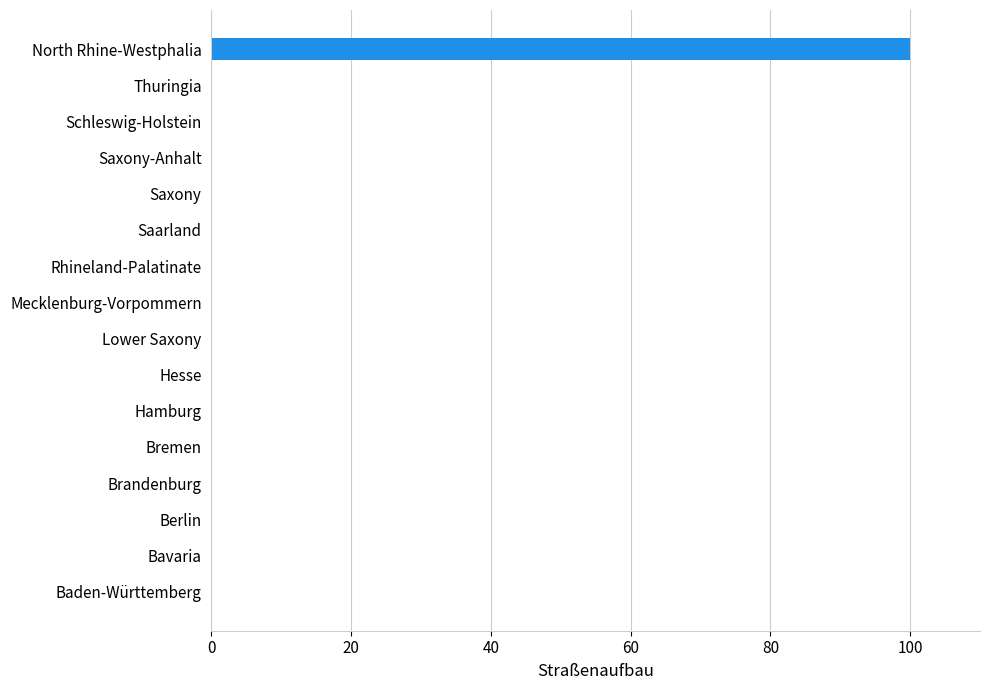

At which category does the chart reach its peak across all series?

North Rhine-Westphalia